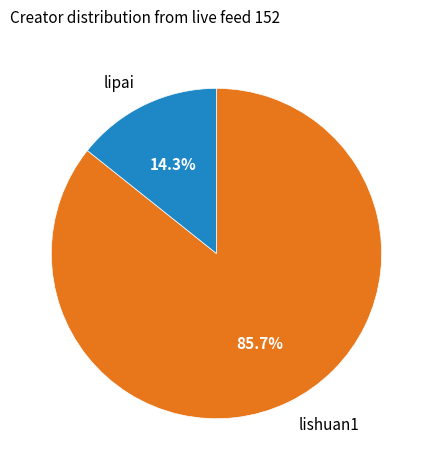

What is the ratio of the value at lishuan1 to the value at lipai?

6.0